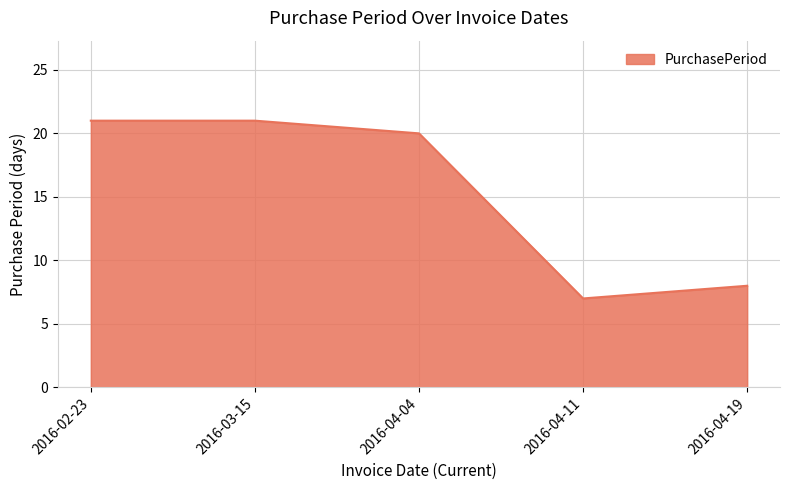

Count the number of categories in the chart.

5